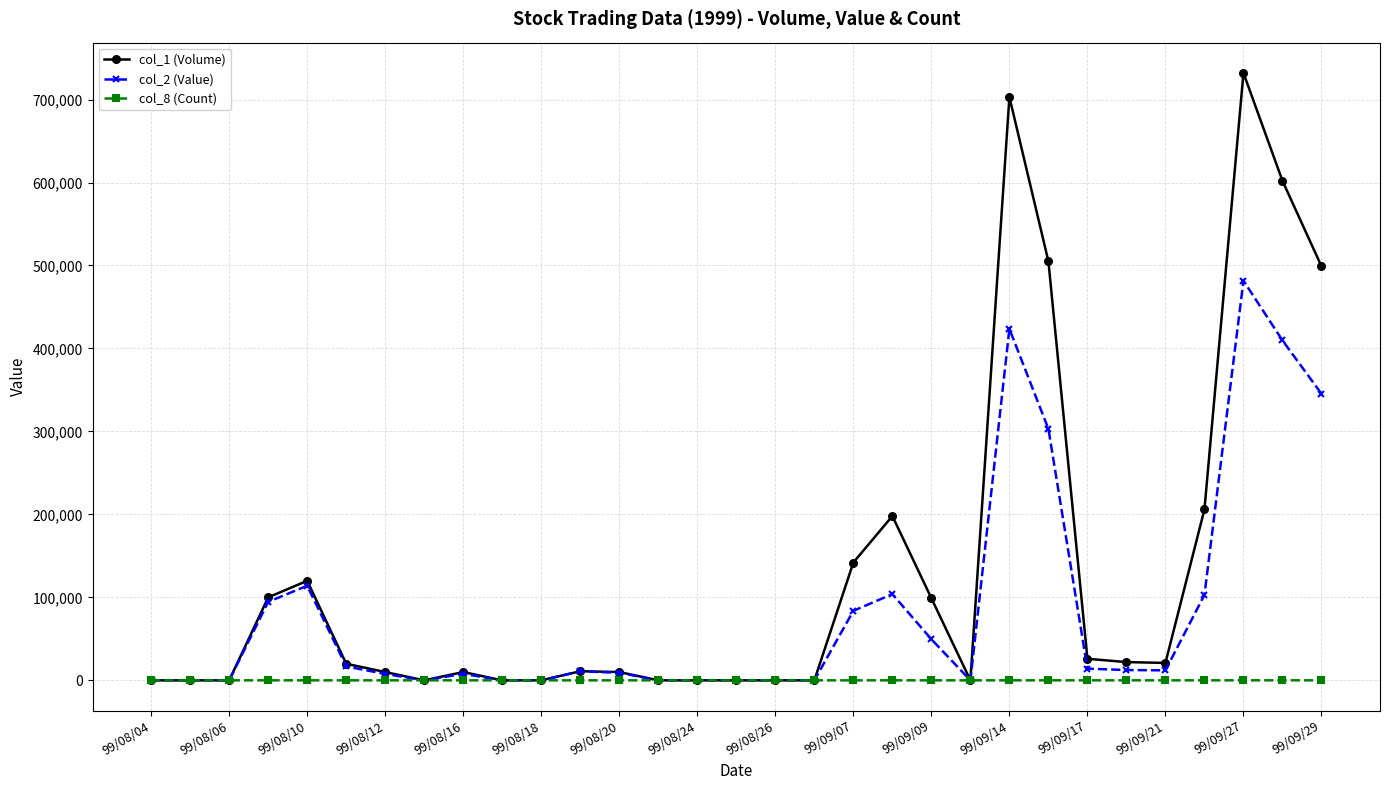

What is the average value of the col_2 (Value) series?

83969